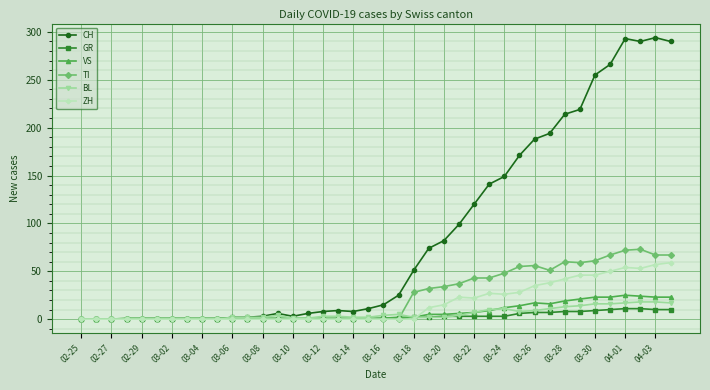

At how many categories does at least one series exceed 204?

8